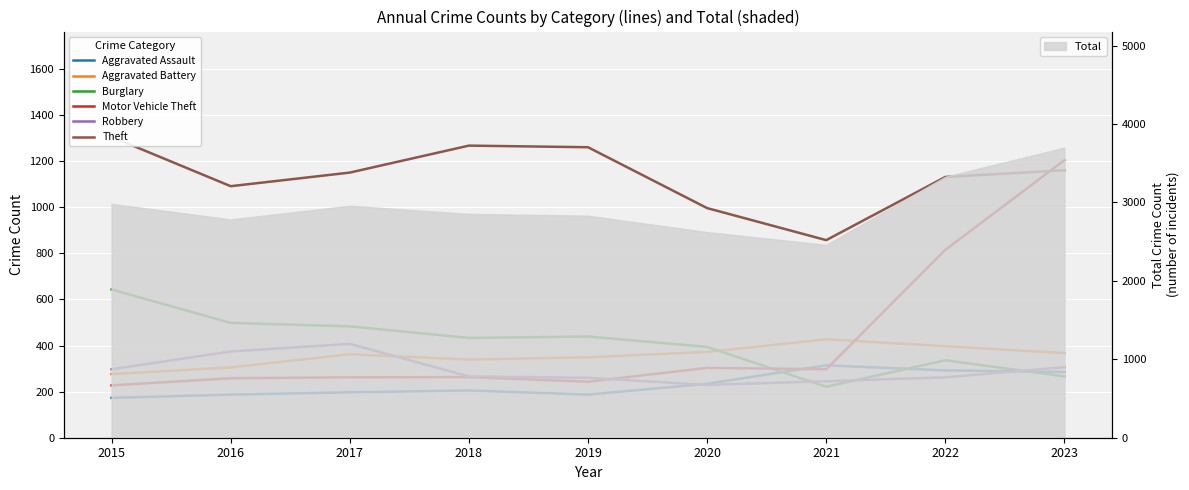

True or false: Theft has a value of 1402 at 2021.

False